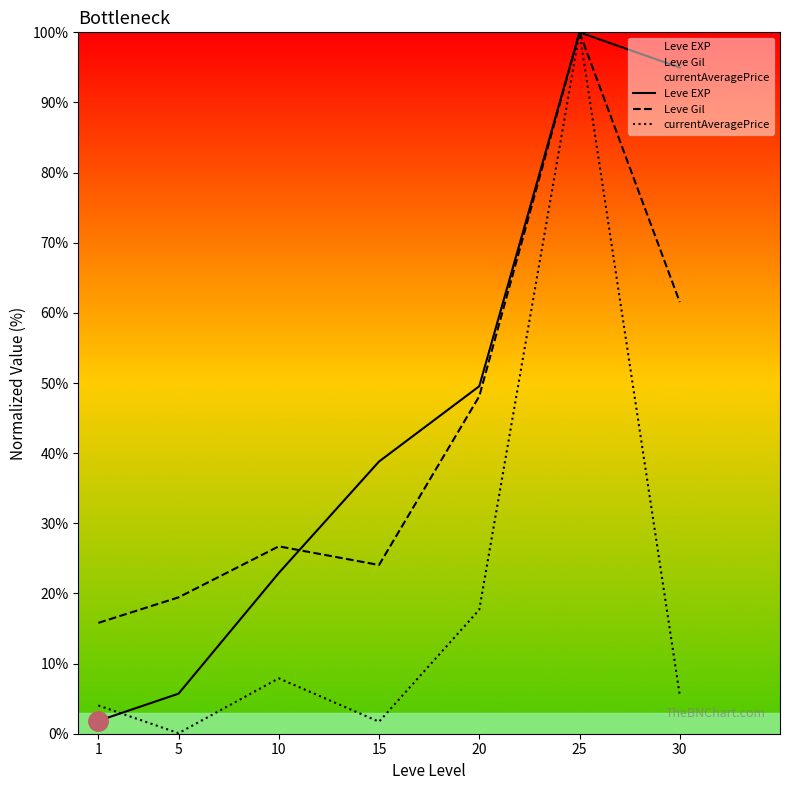

Reading right to left, extract all data points from this chart.

Leve EXP: 30=95.0	25=100.0	20=49.5	15=38.8	10=22.9	5=5.7	1=1.8
Leve Gil: 30=61.5	25=100.0	20=48.1	15=24.1	10=26.7	5=19.4	1=15.8
currentAveragePrice: 30=5.5	25=100.0	20=17.7	15=1.7	10=7.9	5=0.1	1=4.0